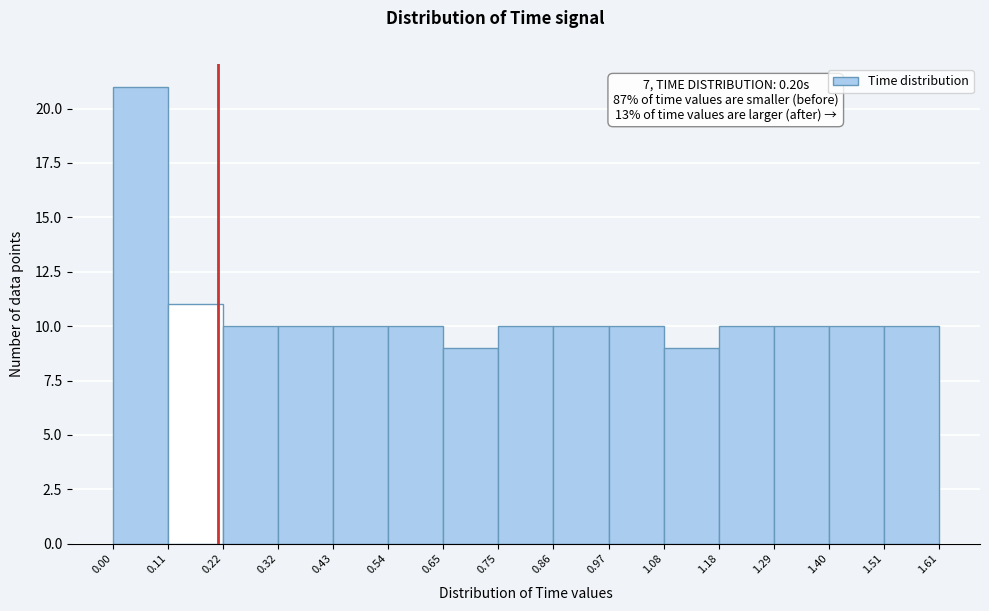

Reading left to right, transcribe this chart: for each bar, give the range it covers on the x-axis and its height. The values are not printed on the chart, so give them approximately, as read against the axis.

0.00 to 0.11: 21
0.11 to 0.22: 11
0.22 to 0.32: 10
0.32 to 0.43: 10
0.43 to 0.54: 10
0.54 to 0.65: 10
0.65 to 0.75: 9
0.75 to 0.86: 10
0.86 to 0.97: 10
0.97 to 1.08: 10
1.08 to 1.18: 9
1.18 to 1.29: 10
1.29 to 1.40: 10
1.40 to 1.51: 10
1.51 to 1.61: 10